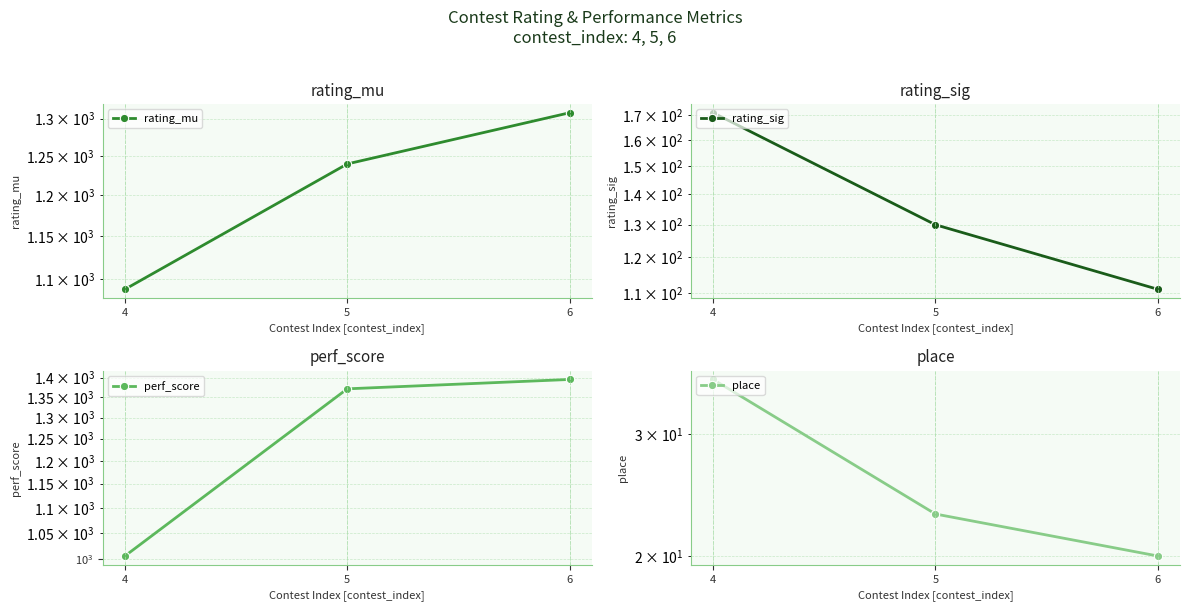

Between 4 and 5, which is larger?

5